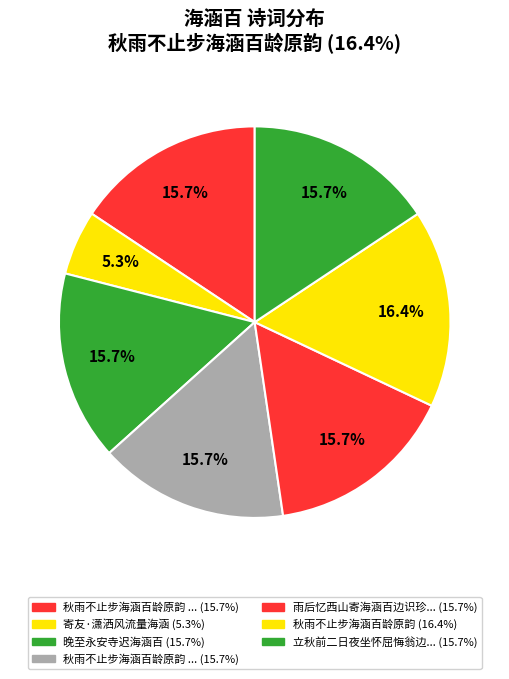

Count the number of slices in the pie.

7